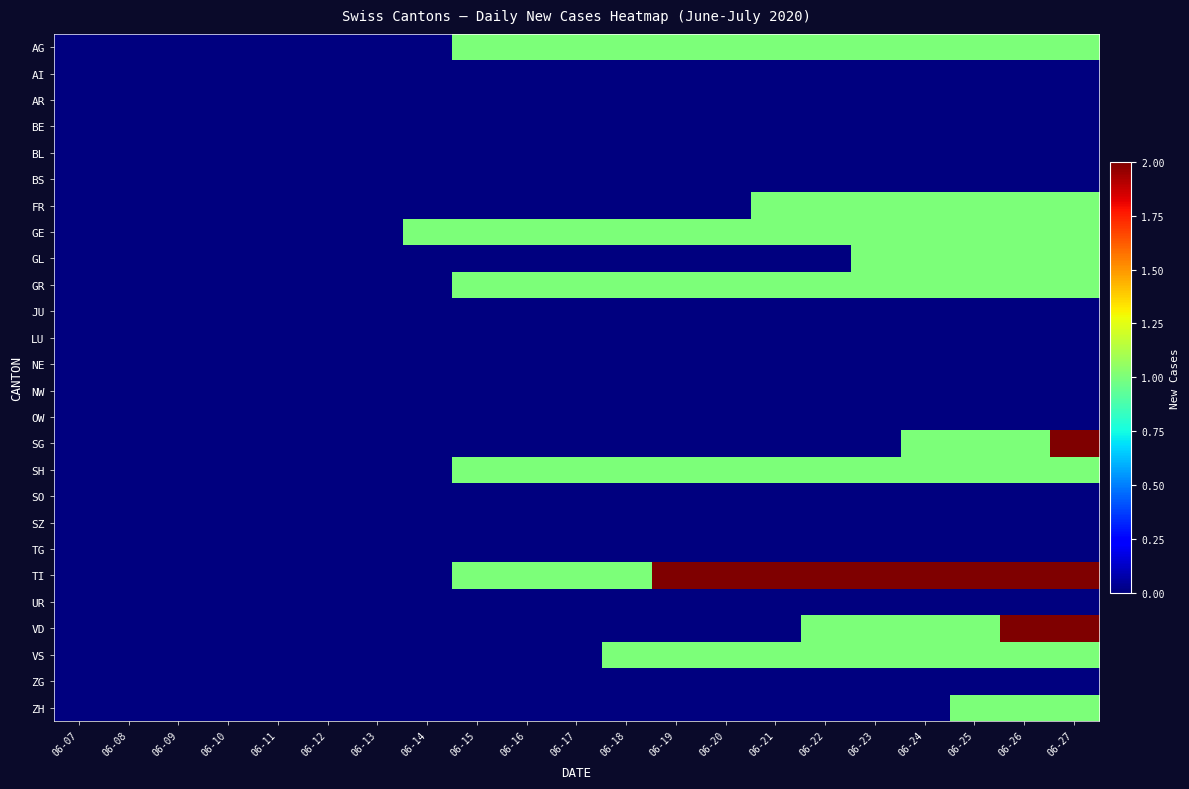

Which series has the widest spread of values?

SG